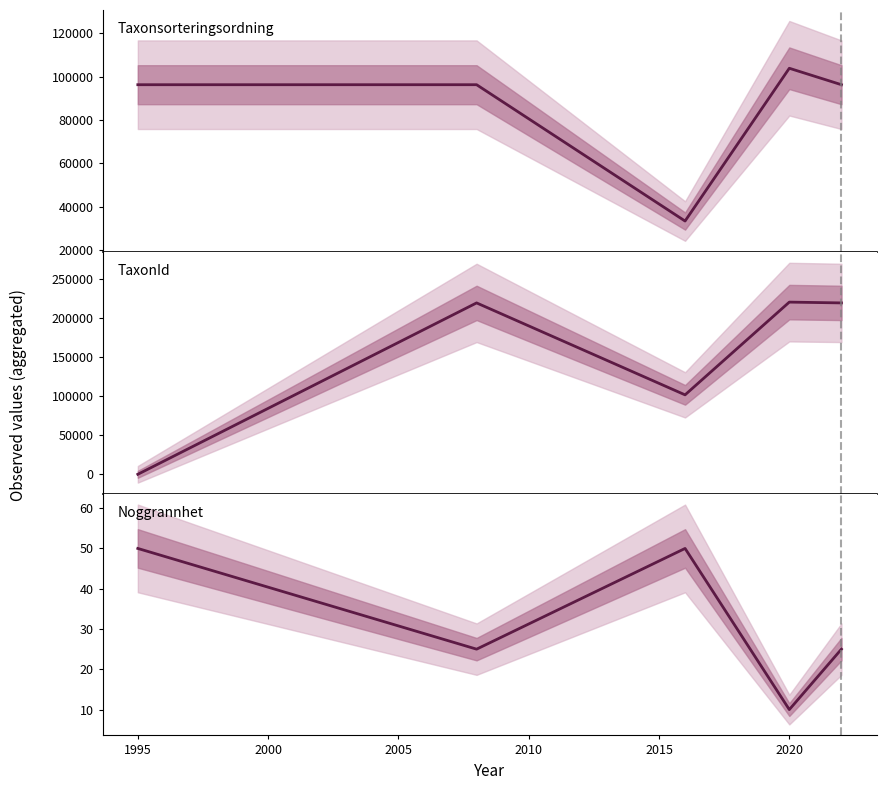

True or false: Noggrannhet and Taxonsorteringsordning intersect in this chart.

False